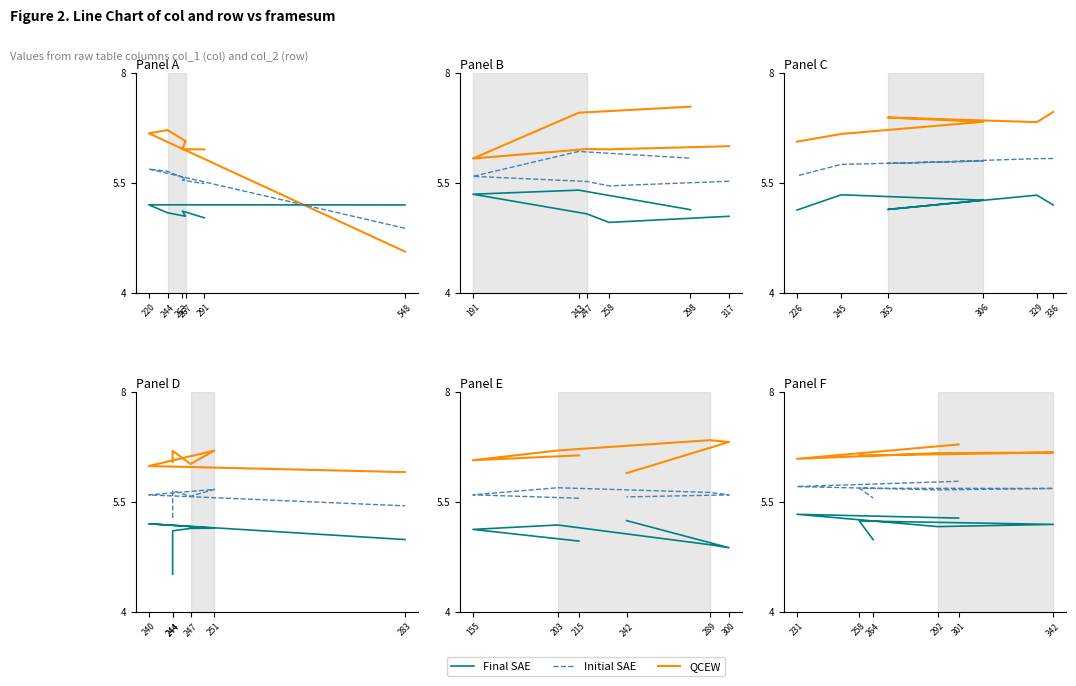

Count the number of data series in this chart.

3